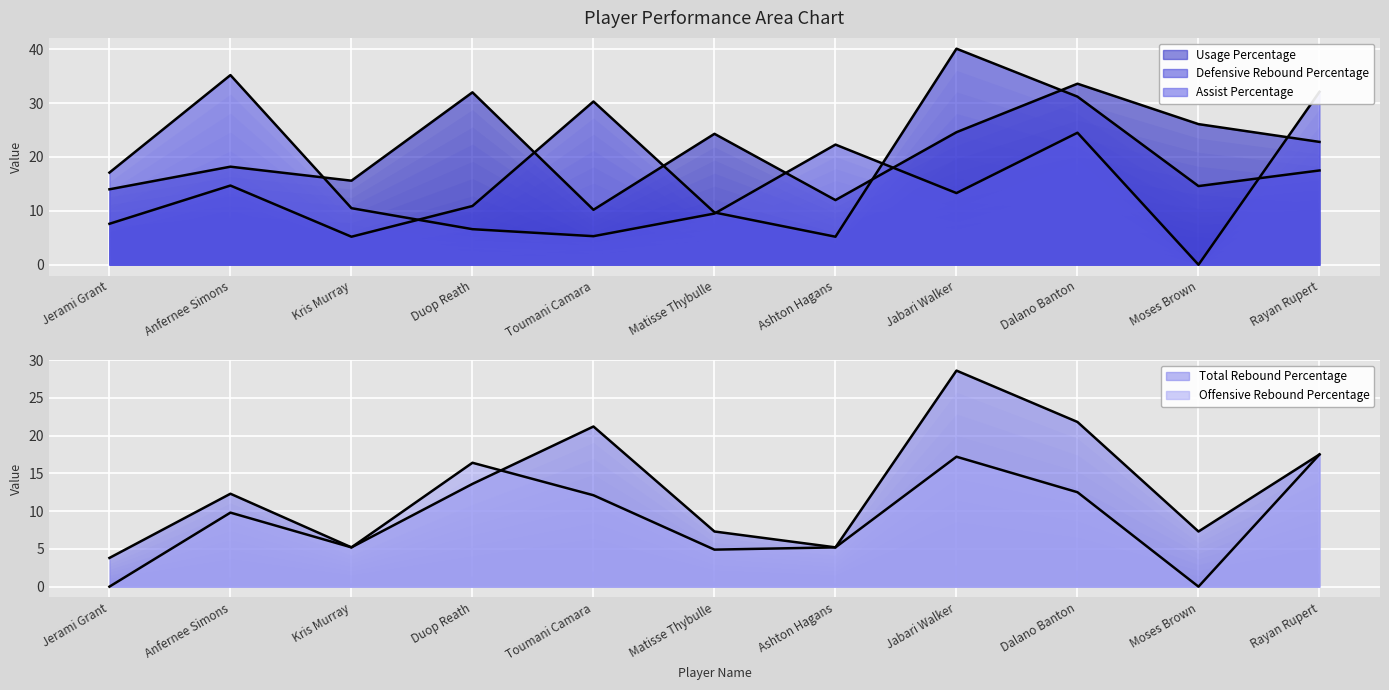

How many times do Assist Percentage (line) and Defensive Rebound Percentage (line) cross each other?

4